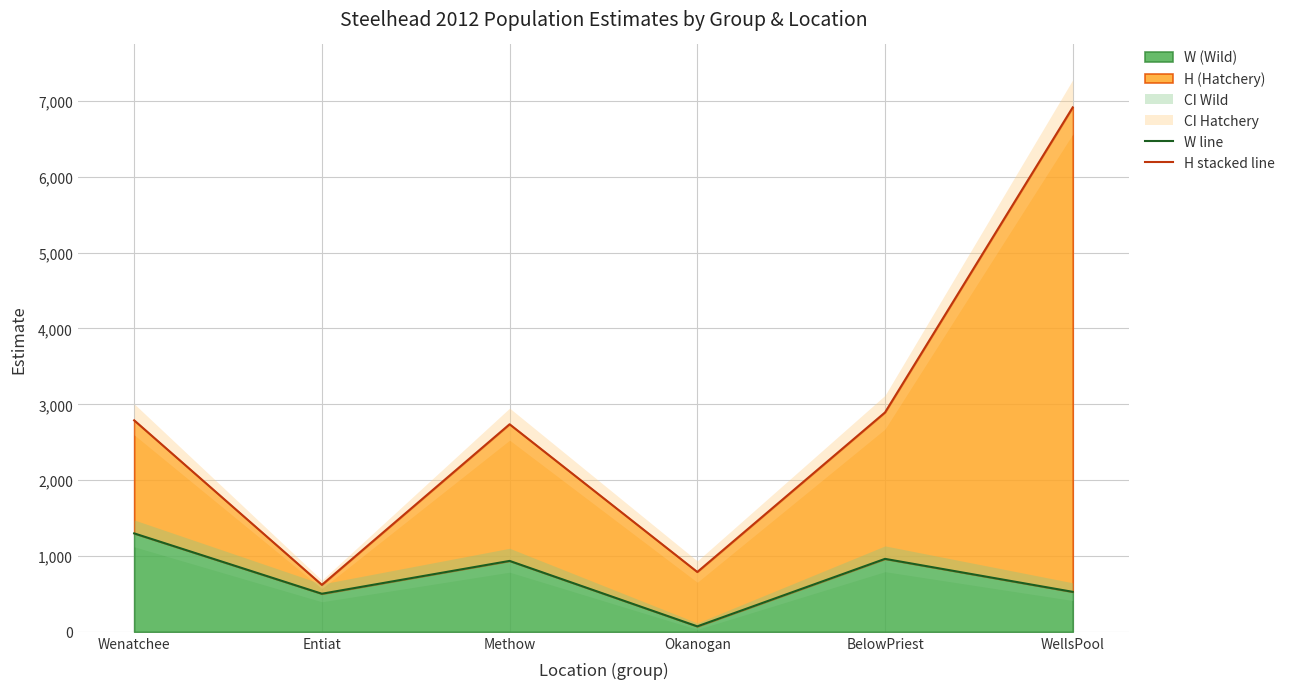

How many data points does each series have?

6